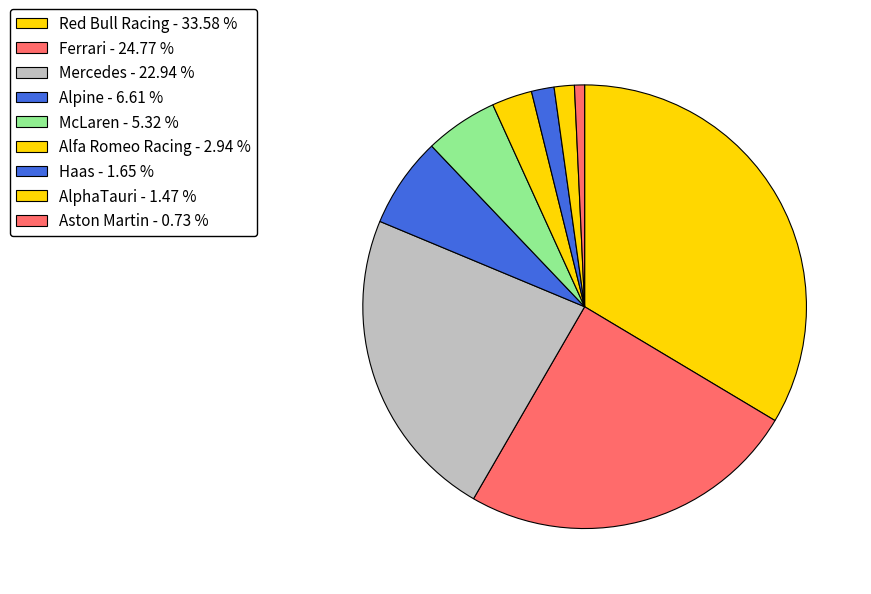

To the nearest percent, what is the average slice percentage?

11%